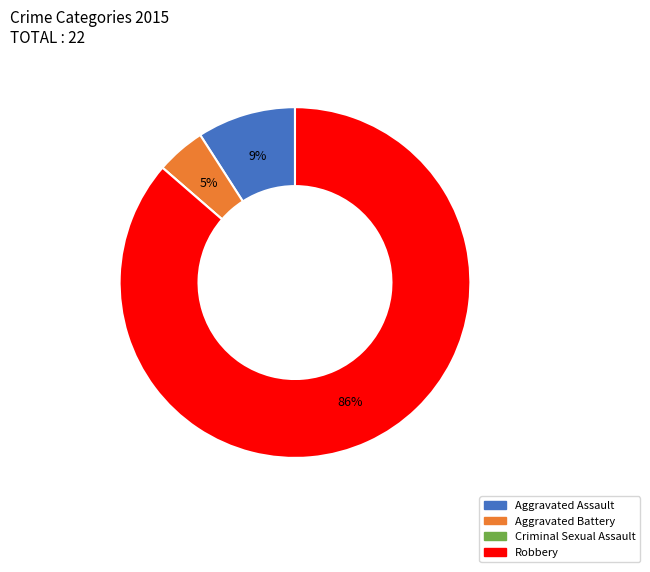

The Robbery slice represents 86% of the pie. True or false?

True